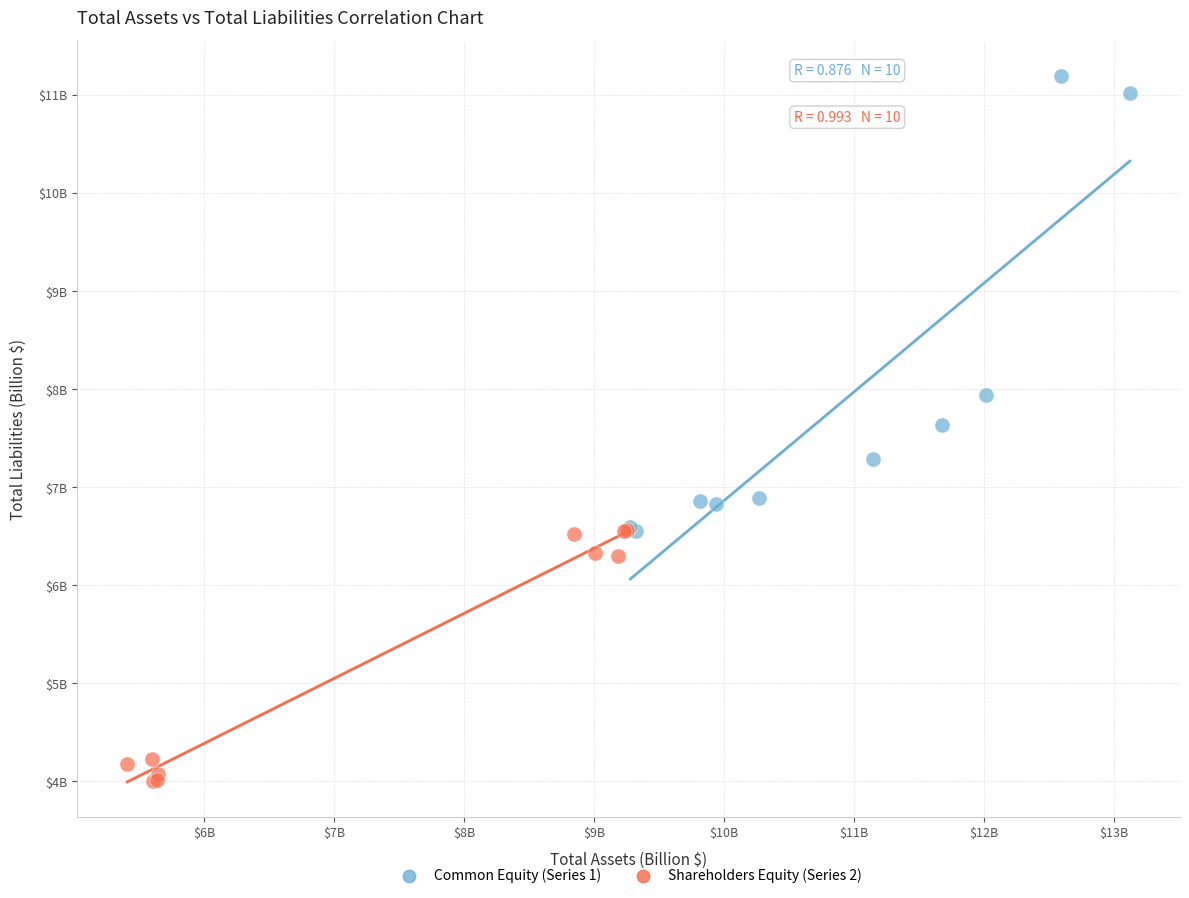

Which series has the widest spread of Y values?

Common Equity (Series 1)